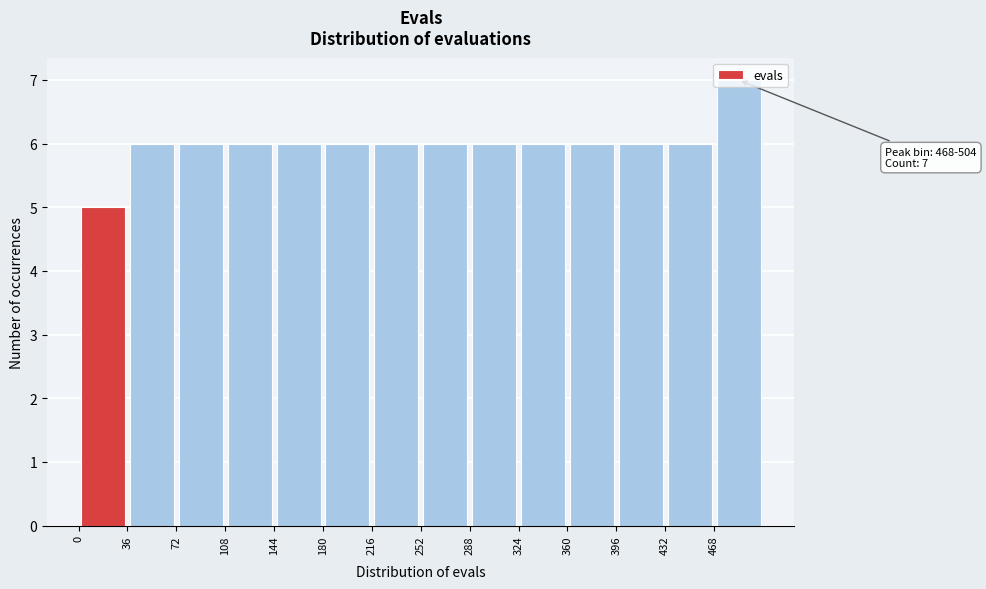

Over which range of the x-axis is the bar tallest?

468 to 504